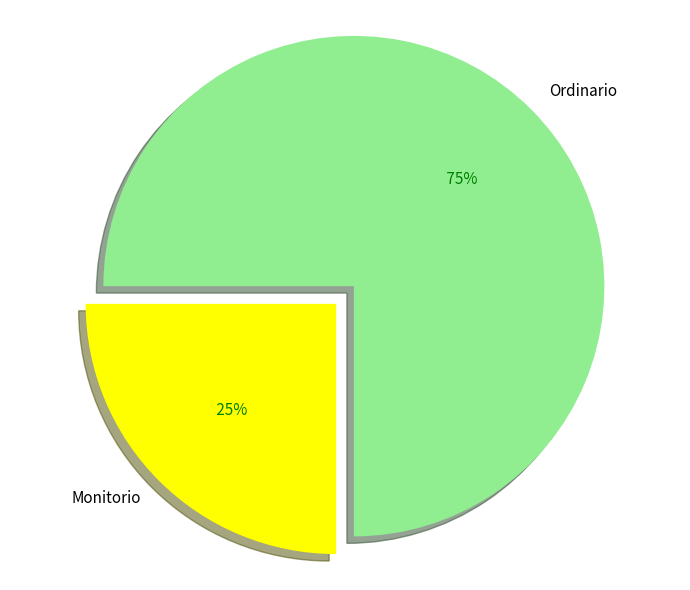

Is there any slice that represents more than half of the pie?

Yes